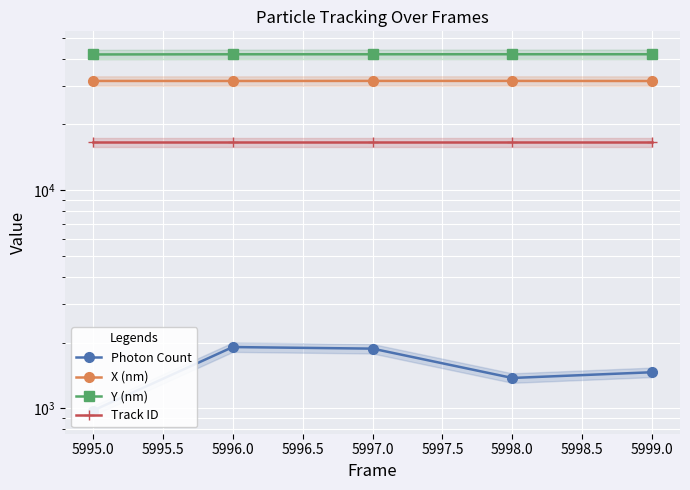

True or false: X (nm) has a value of 11497.8 at 5997.0.

False